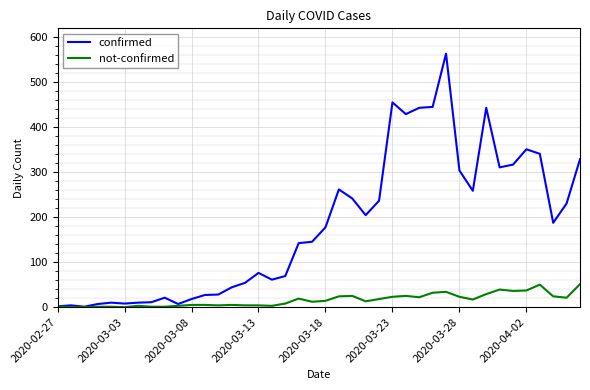

Which series has the largest total across all categories?

confirmed